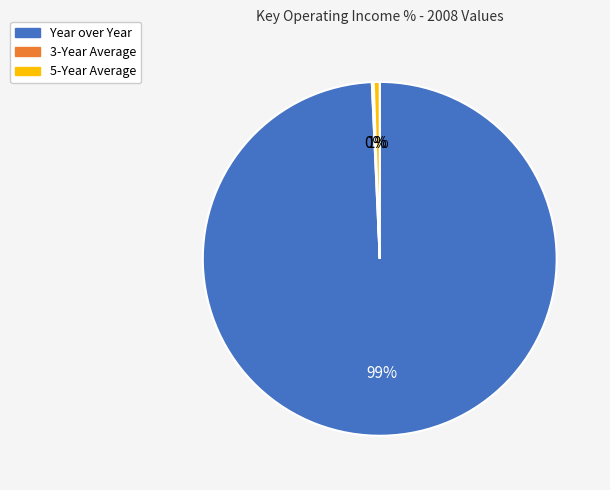

To the nearest percent, what is the average slice percentage?

33%